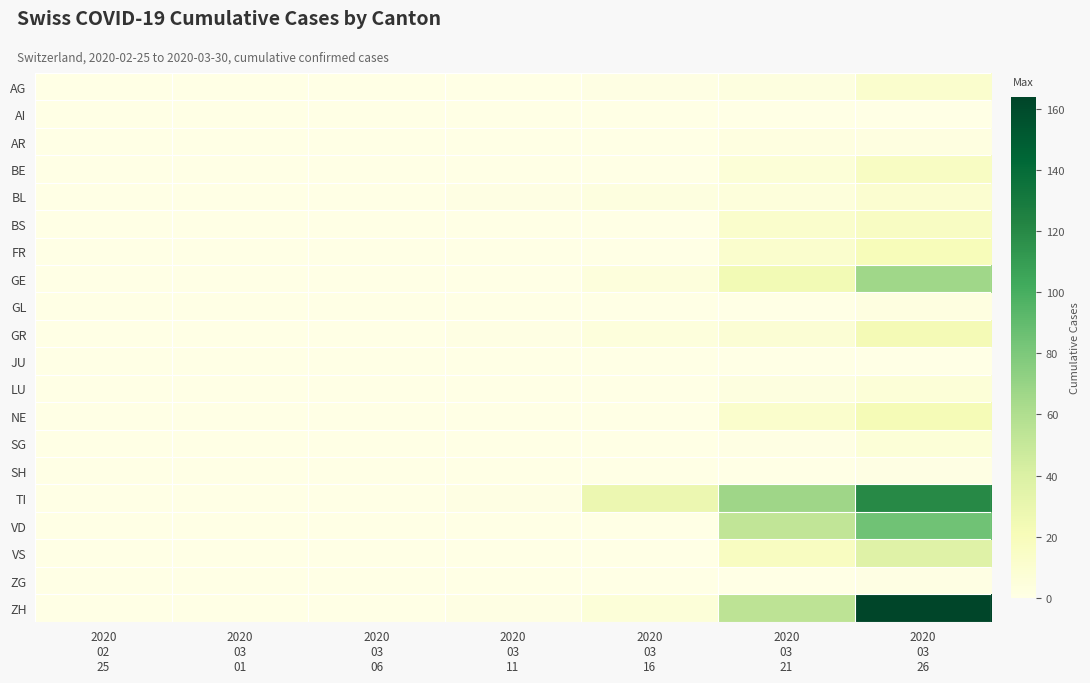

Rank the series at 2020 03 21 from highest to lowest value.

TI, ZH, VD, GE, VS, BS, NE, FR, GR, BE, BL, AG, LU, AR, SG, AI, GL, JU, SH, ZG